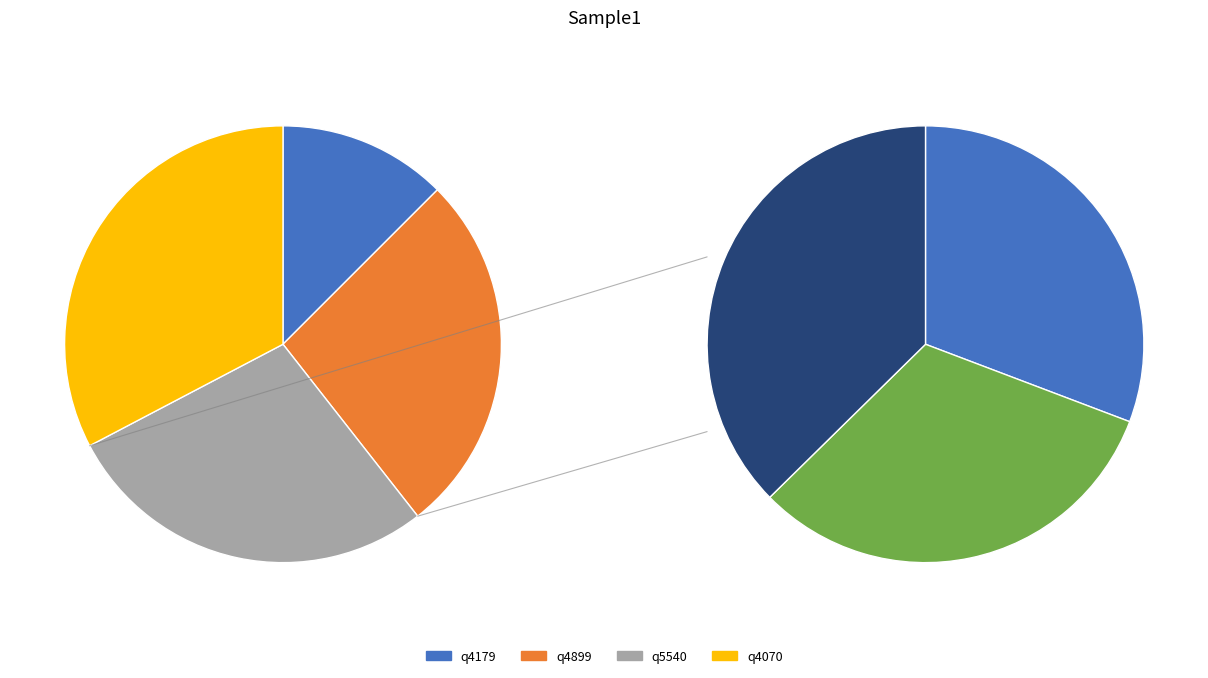

Does q4899 account for over 50% of the chart?

No